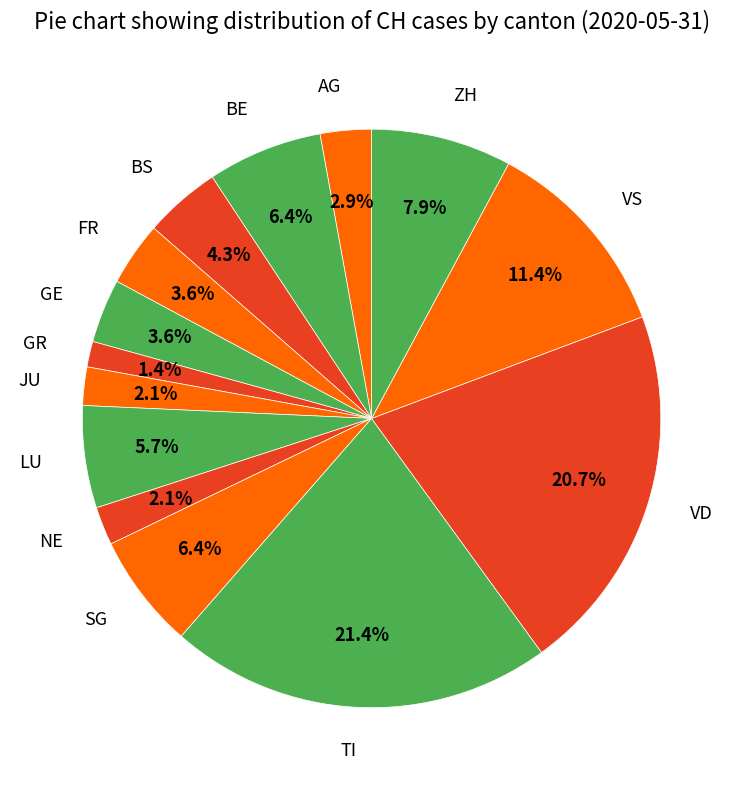

Combined, do VD and TI account for over 50%?

No